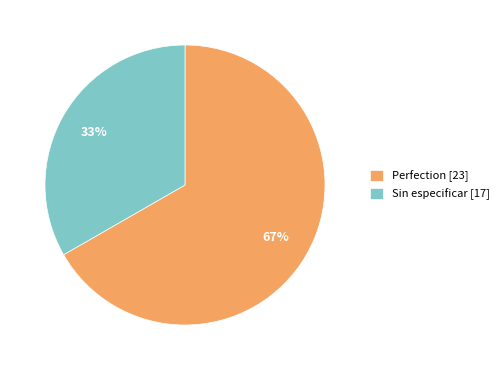

How many segments does this pie chart have?

2